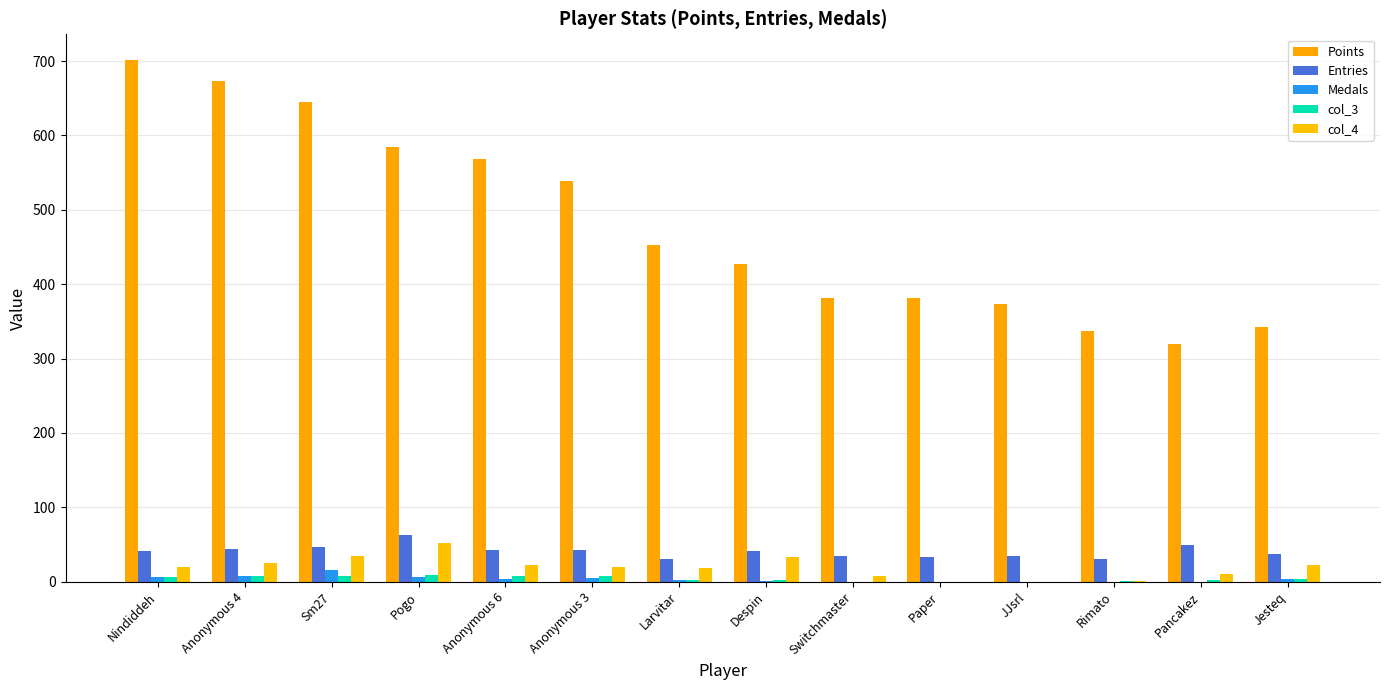

Count the number of data series in this chart.

5